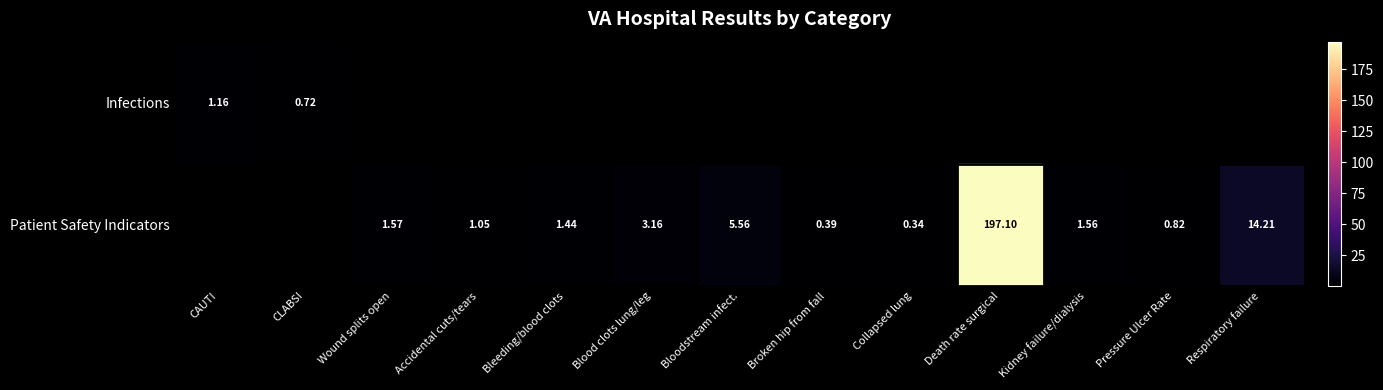

The value of Patient Safety Indicators at Pressure Ulcer Rate is 0.4. True or false?

False